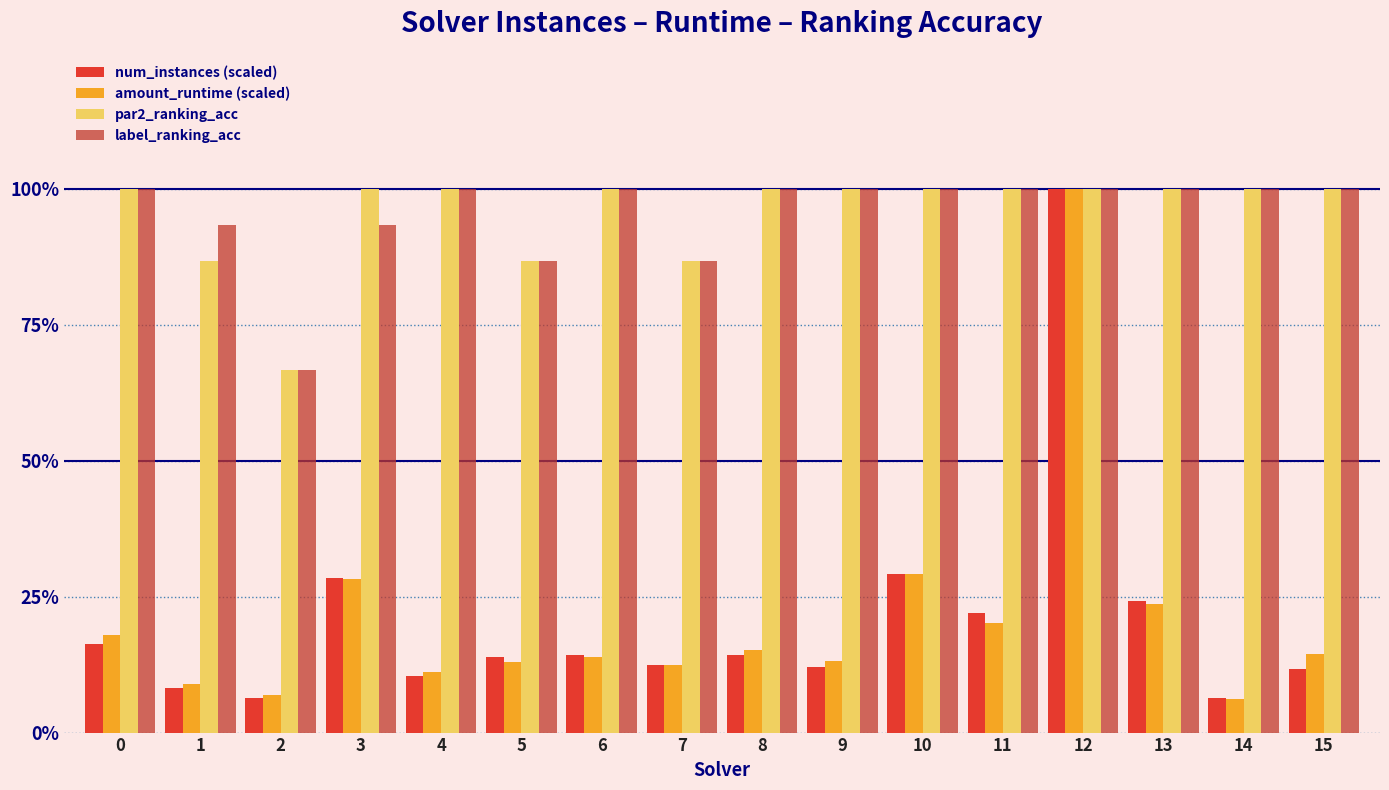

Reading left to right, list all the values displayed in this chart.

num_instances (scaled): 0.2	0.1	0.1	0.3	0.1	0.1	0.1	0.1	0.1	0.1	0.3	0.2	1.0	0.2	0.1	0.1
amount_runtime (scaled): 0.2	0.1	0.1	0.3	0.1	0.1	0.1	0.1	0.2	0.1	0.3	0.2	1.0	0.2	0.1	0.1
par2_ranking_acc: 1.0	0.9	0.7	1.0	1.0	0.9	1.0	0.9	1.0	1.0	1.0	1.0	1.0	1.0	1.0	1.0
label_ranking_acc: 1.0	0.9	0.7	0.9	1.0	0.9	1.0	0.9	1.0	1.0	1.0	1.0	1.0	1.0	1.0	1.0